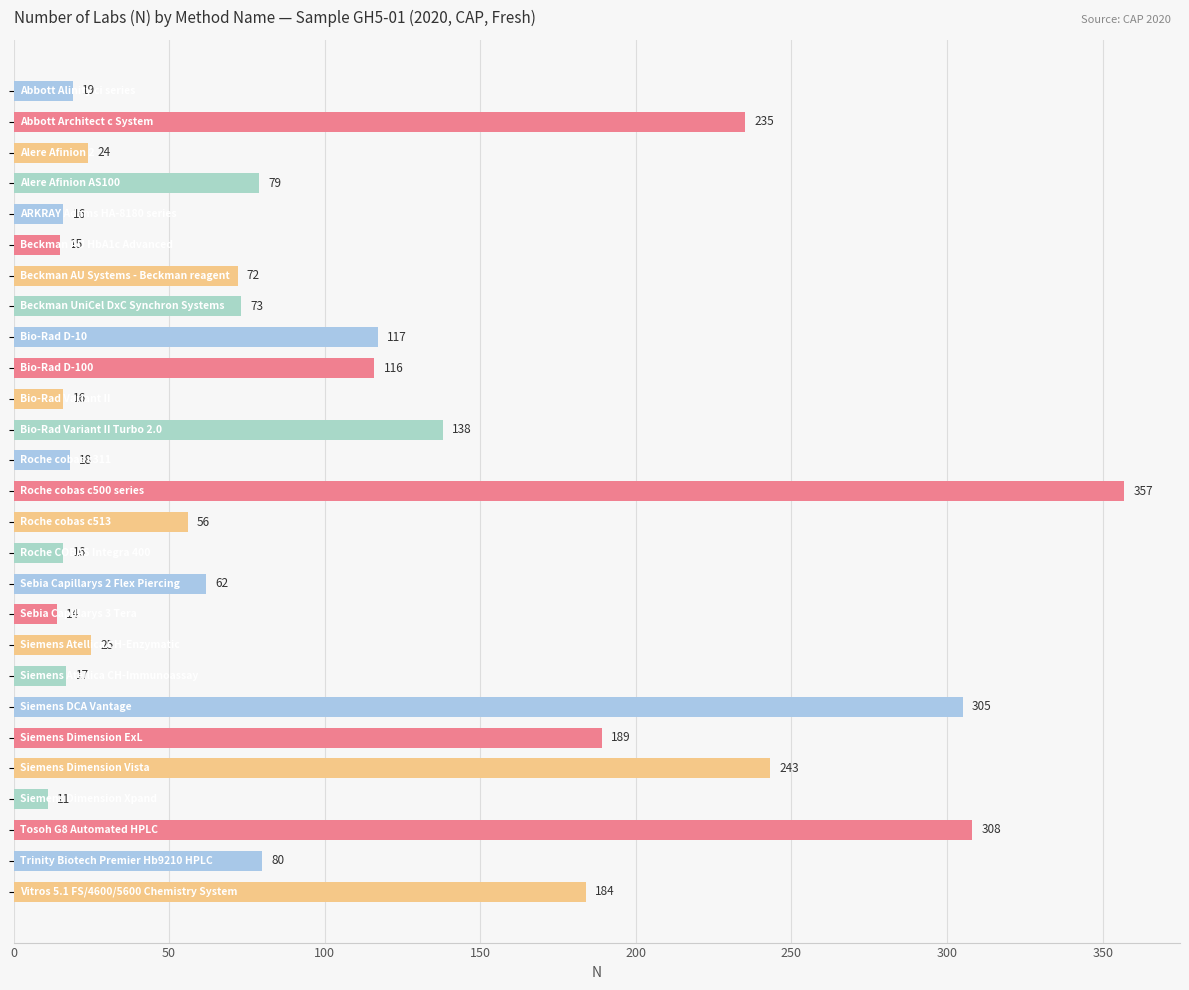

What is the greatest value displayed?

357